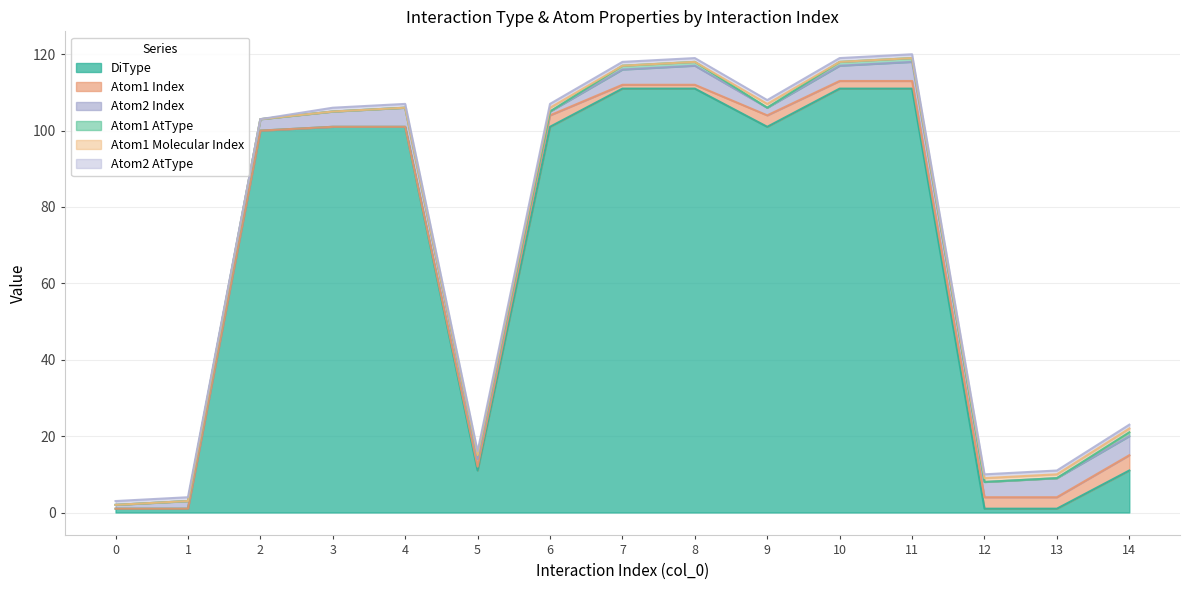

True or false: DiType has more than 2 interior local peaks.

False